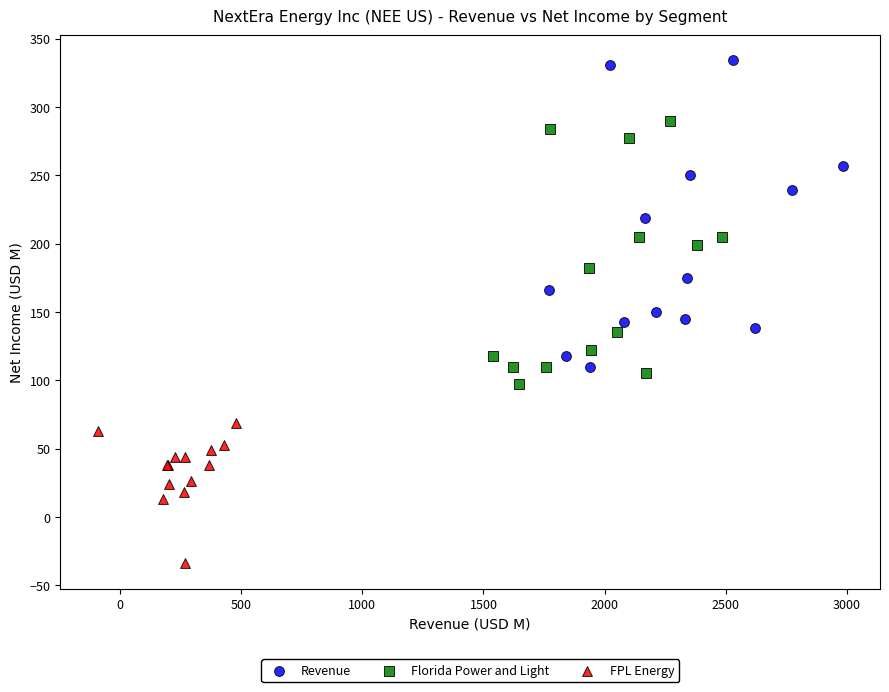

Which series reaches the maximum Y coordinate?

Revenue